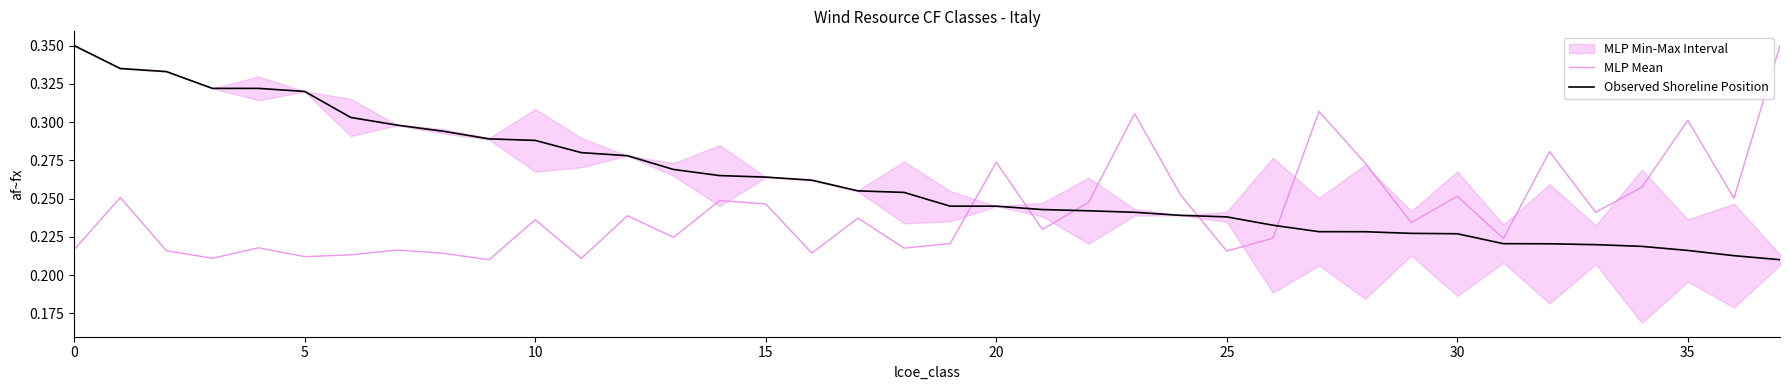

Reading left to right, what are all the values shown in this chart?

MLP Mean: 0.2	0.3	0.2	0.2	0.2	0.2	0.2	0.2	0.2	0.2	0.2	0.2	0.2	0.2	0.2	0.2	0.2	0.2	0.2	0.2	0.3	0.2	0.2	0.3	0.3	0.2	0.2	0.3	0.3	0.2	0.3	0.2	0.3	0.2	0.3	0.3	0.3	0.3
Observed Shoreline Position: 0.3	0.3	0.3	0.3	0.3	0.3	0.3	0.3	0.3	0.3	0.3	0.3	0.3	0.3	0.3	0.3	0.3	0.3	0.3	0.2	0.2	0.2	0.2	0.2	0.2	0.2	0.2	0.2	0.2	0.2	0.2	0.2	0.2	0.2	0.2	0.2	0.2	0.2